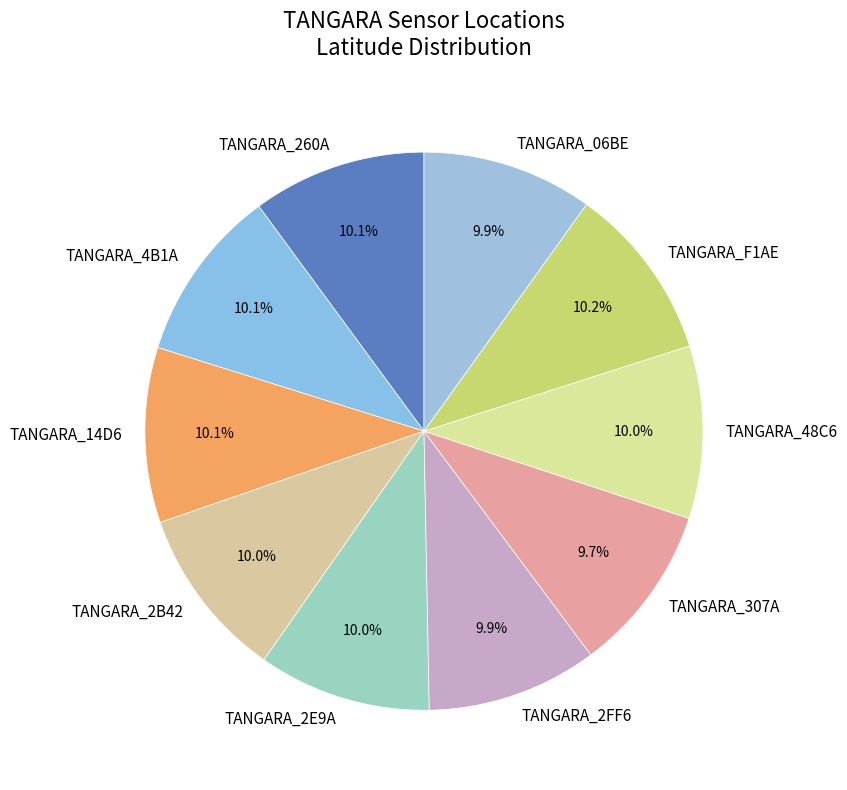

What portion of the pie excludes TANGARA_F1AE?

89.8%